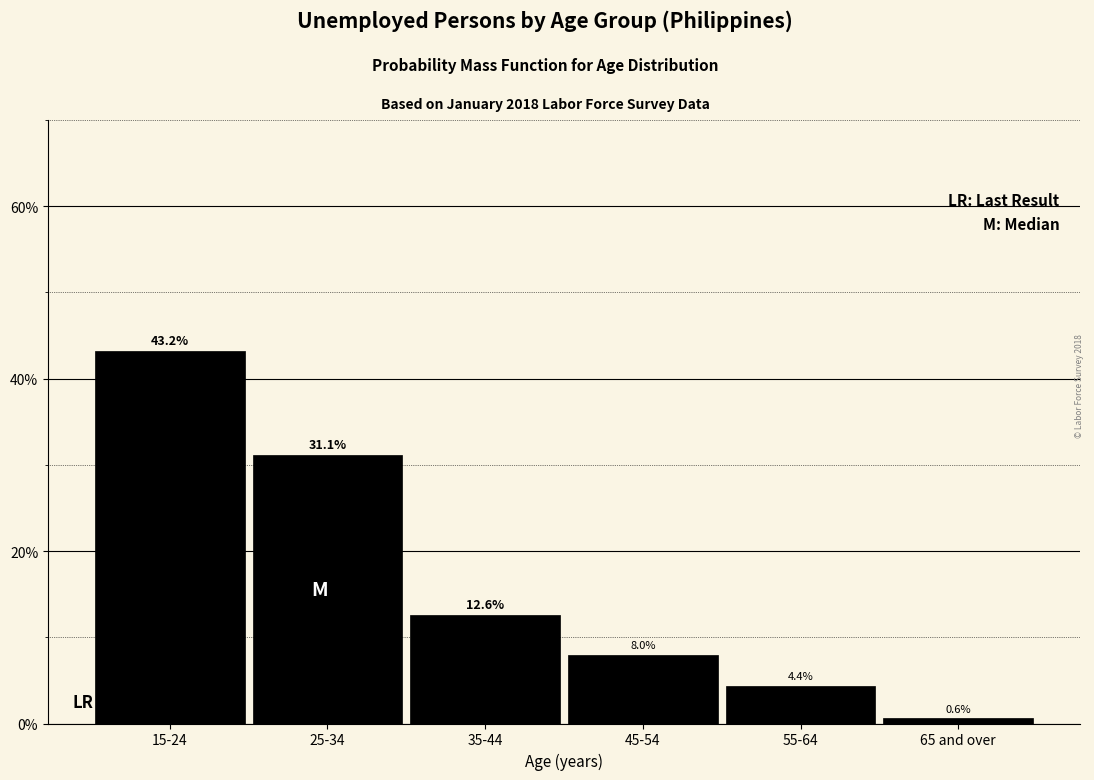

Reading left to right, list all the values displayed in this chart.

15-24=43.2	25-34=31.1	35-44=12.6	45-54=8.0	55-64=4.4	65 and over=0.6